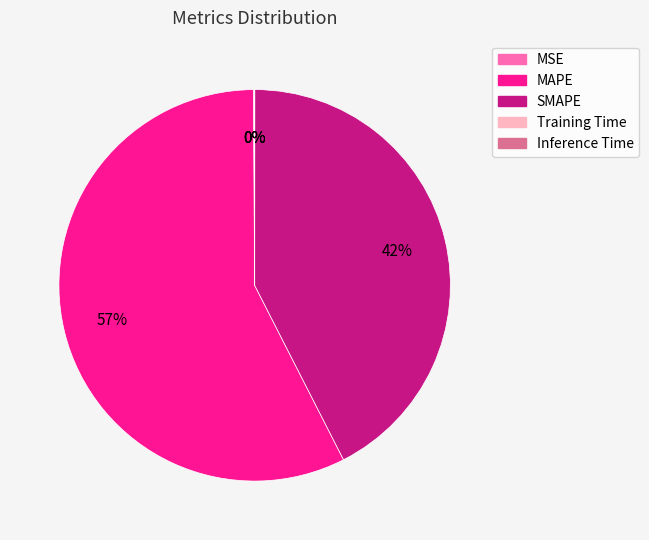

To the nearest percent, what is the average slice percentage?

20%